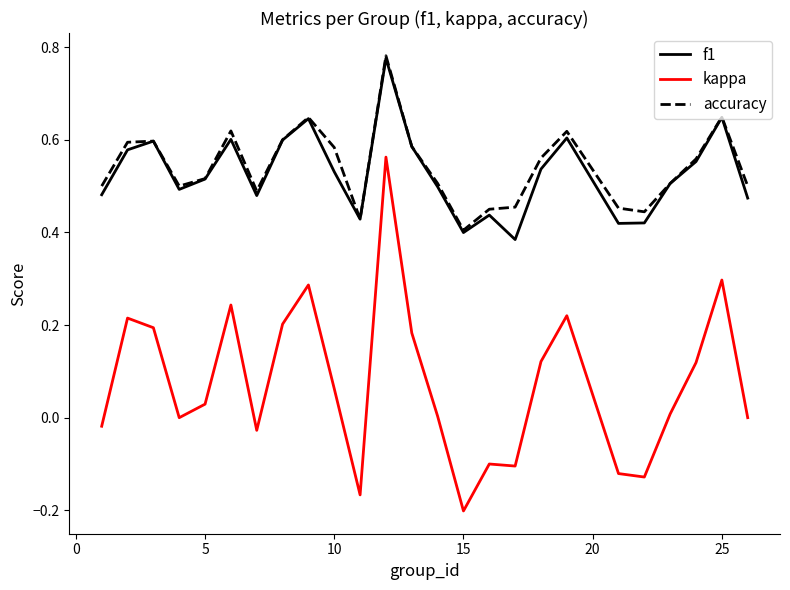

Which series has the largest range (max minus min)?

kappa